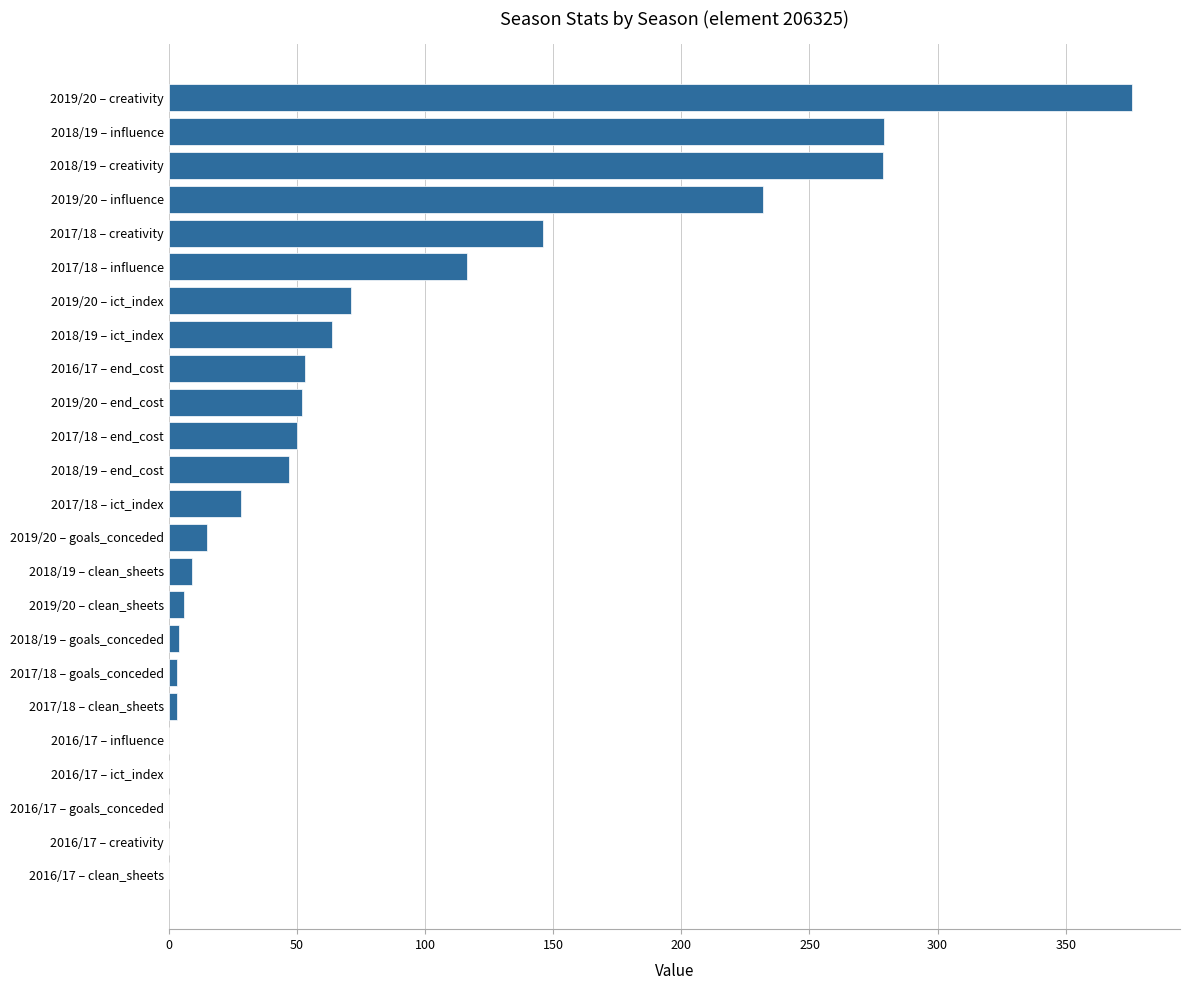

What is the average value?

76.4